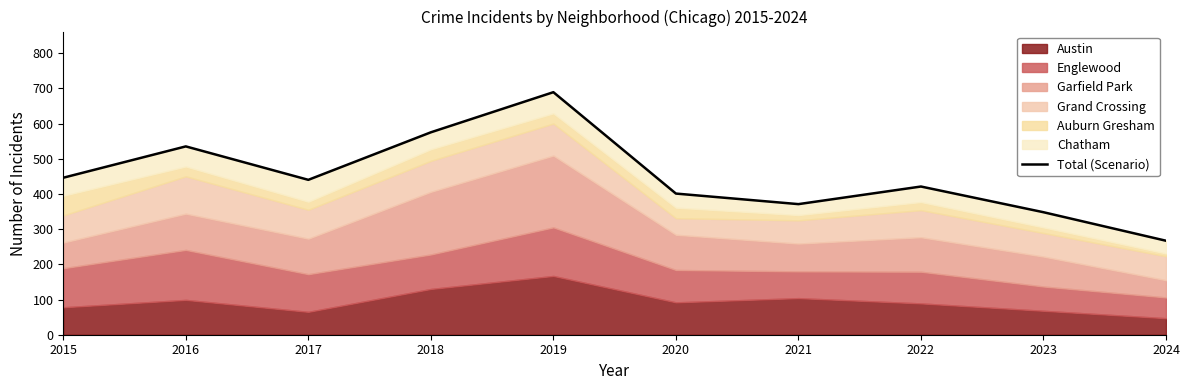

How many lines are shown in the chart?

1